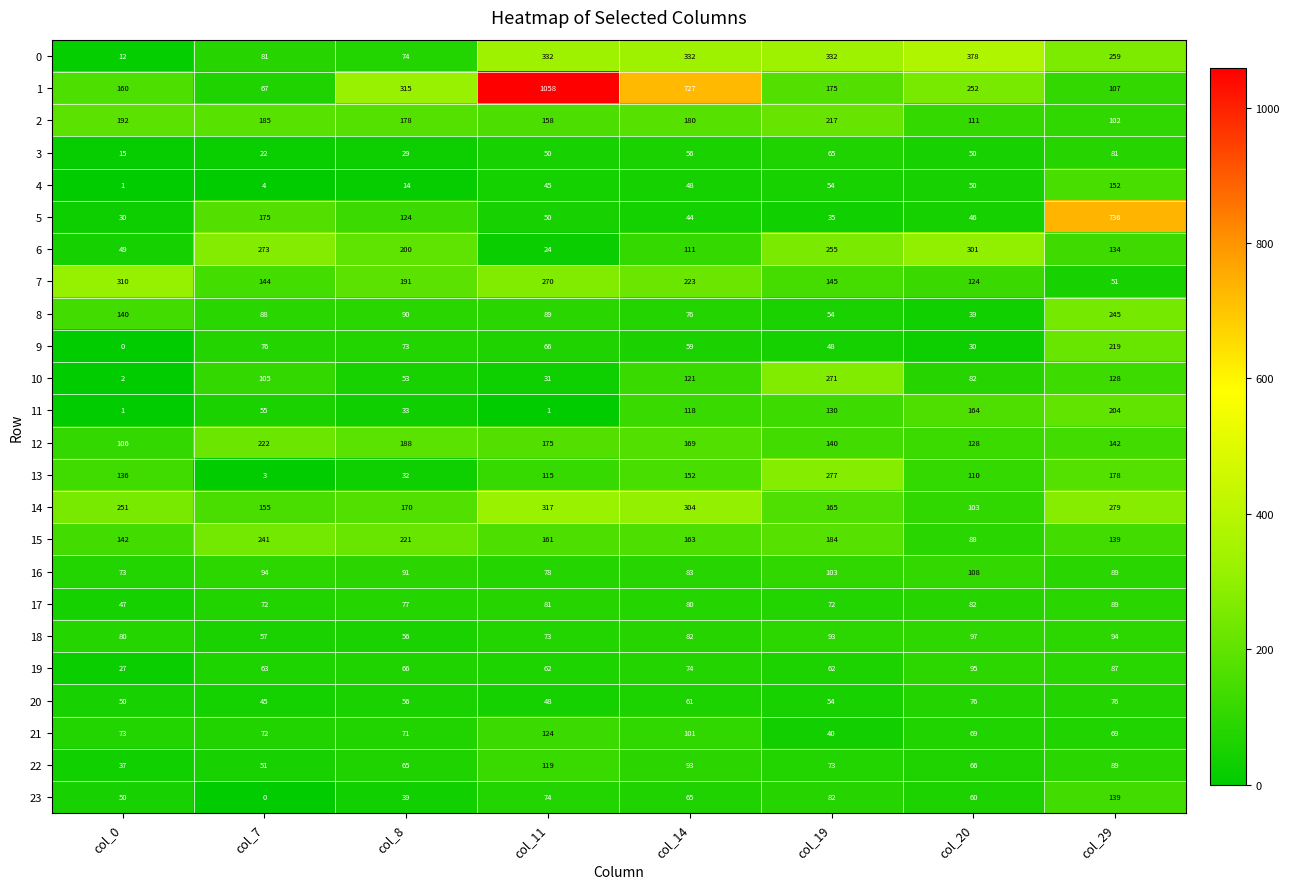

Which label corresponds to the largest value in the chart?

col_11